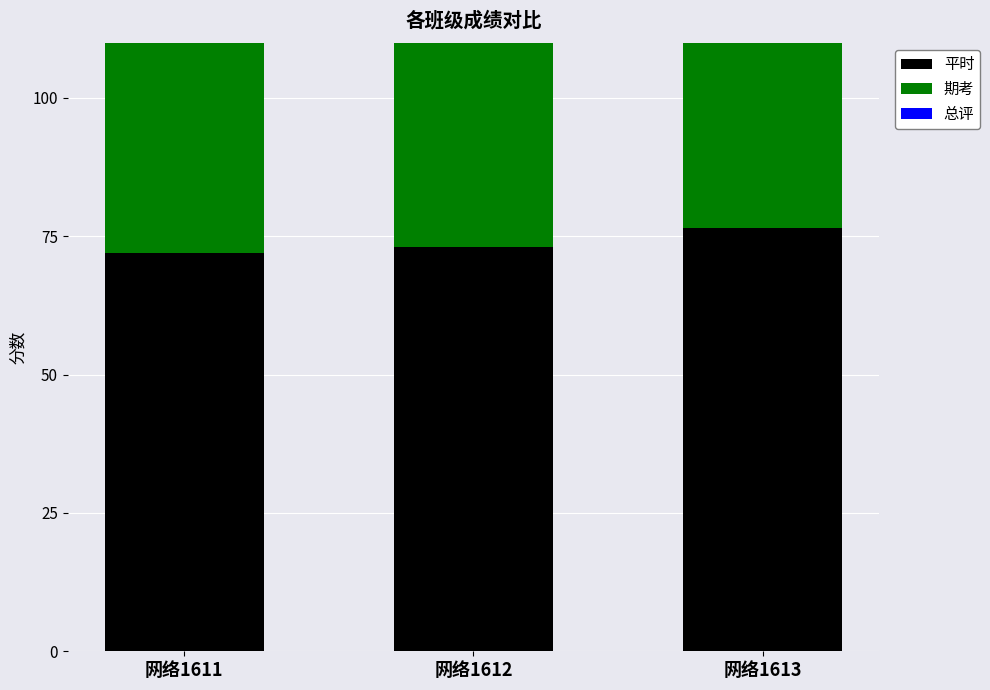

What value does the 平时 series have at 网络1611?

72.0